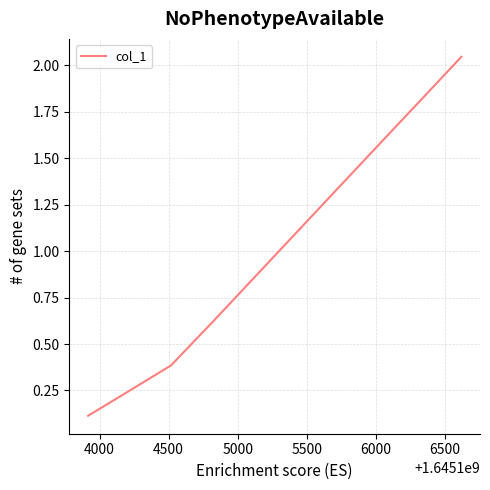

What is the difference between the maximum and minimum values?

1.9